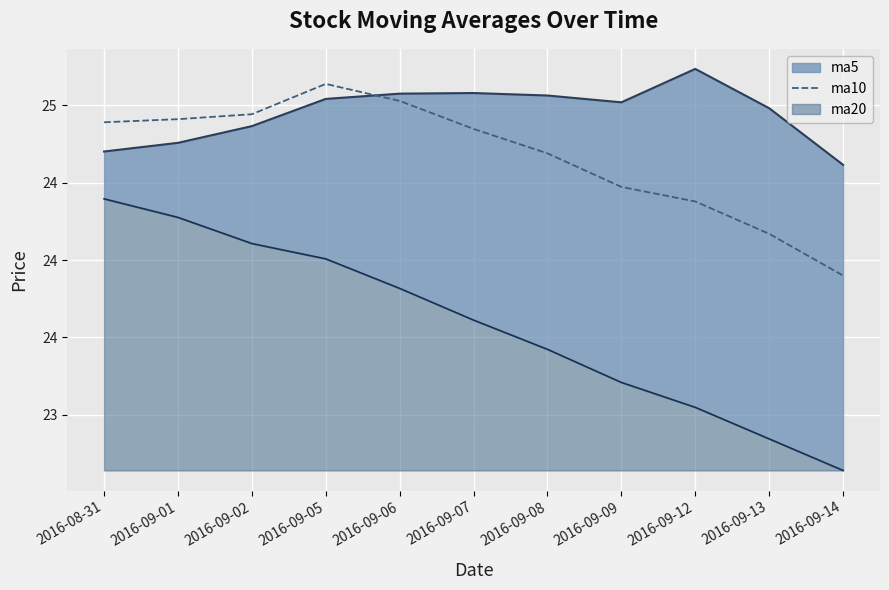

Is it true that the value at 2016-09-06 is 10.8?

False